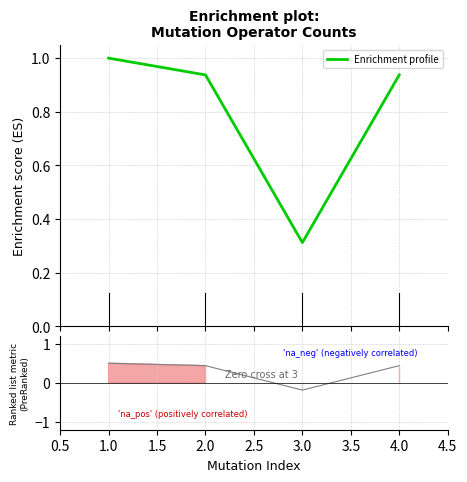

How many interior local valleys does the Enrichment profile series have?

1